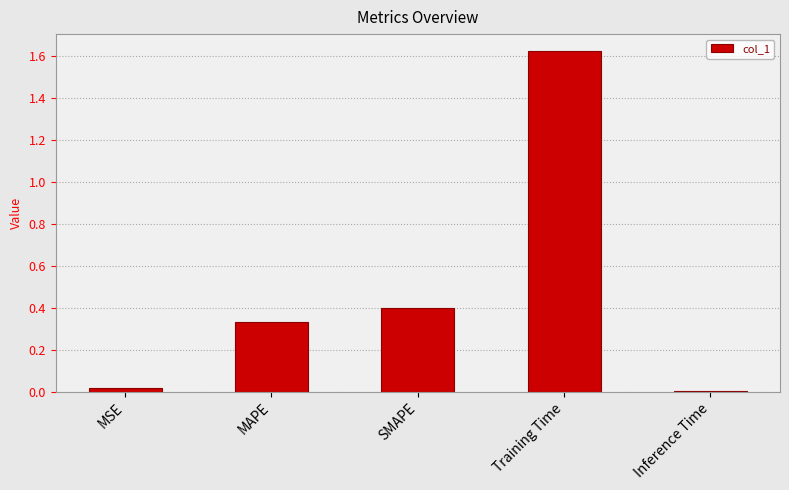

Between Training Time and SMAPE, which is larger?

Training Time